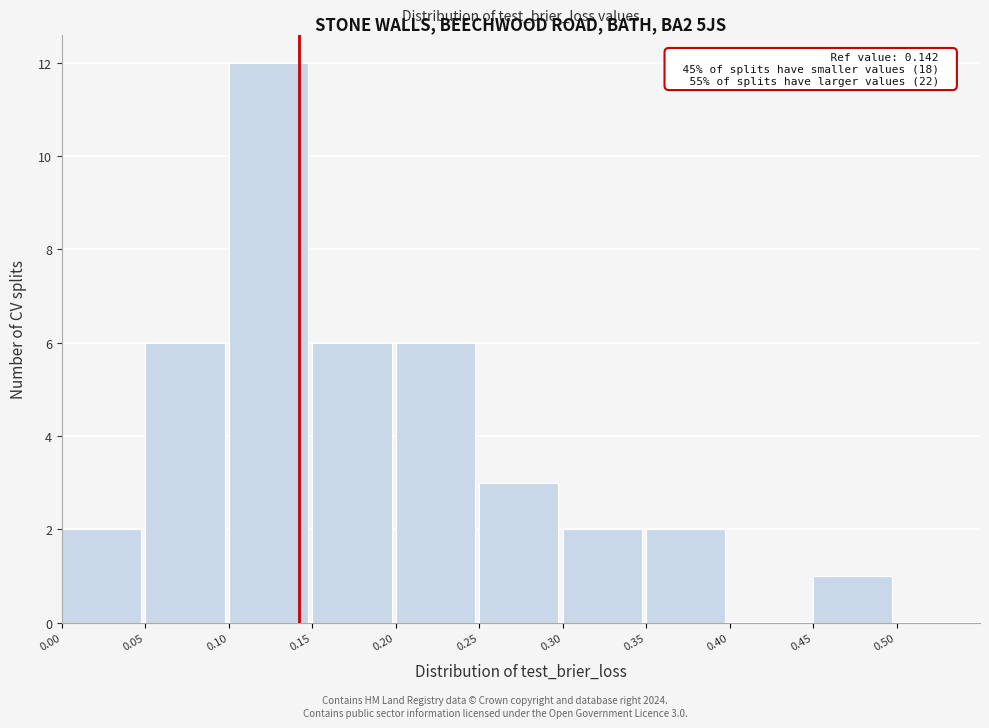

Over which range of the x-axis is the bar tallest?

0.10 to 0.15